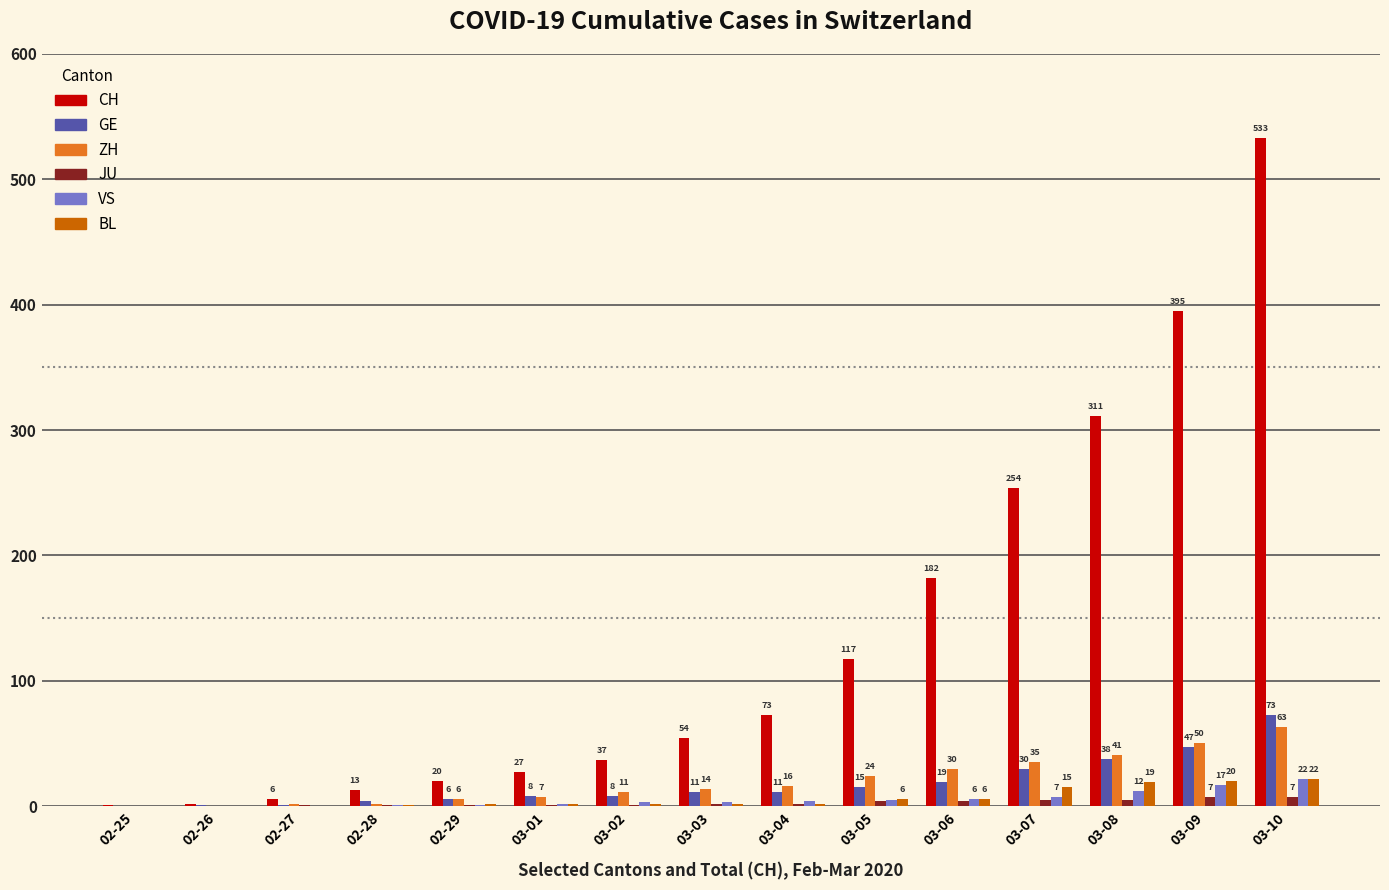

What is the sum of all JU values?

41